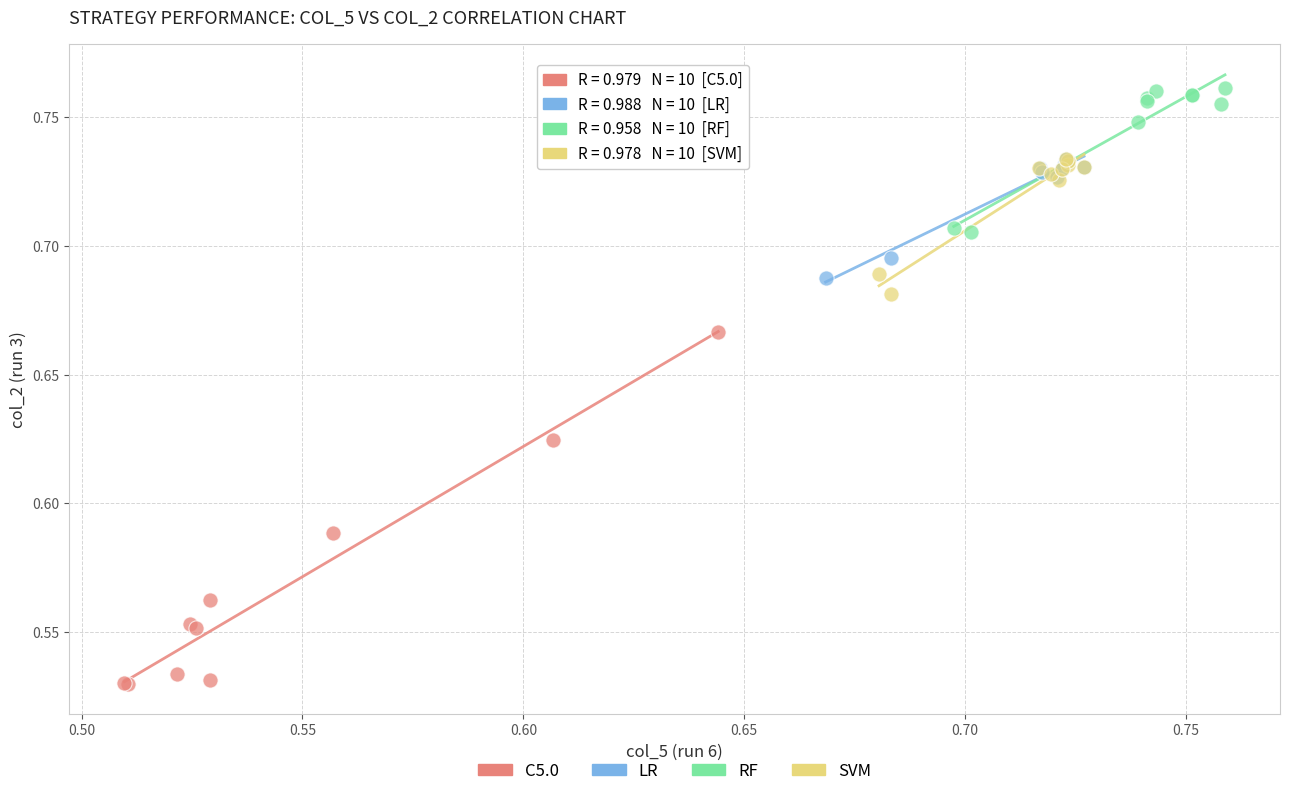

Which series contains the lowest Y value?

C5.0